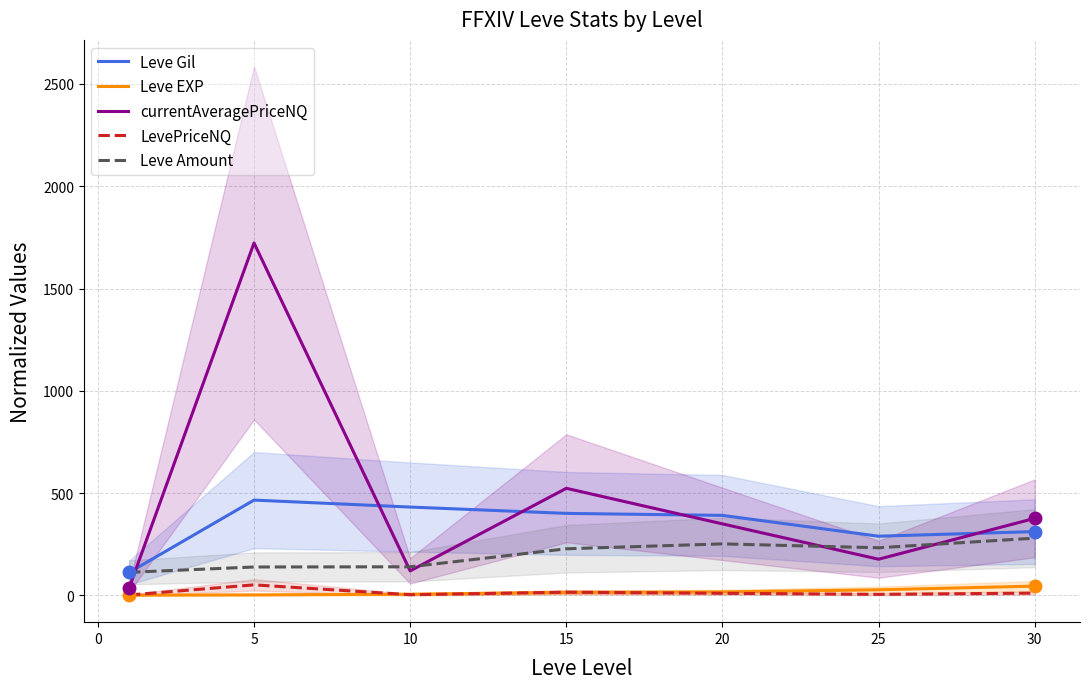

What are all the series names shown in the legend?

Leve Gil, Leve EXP, currentAveragePriceNQ, LevePriceNQ, Leve Amount